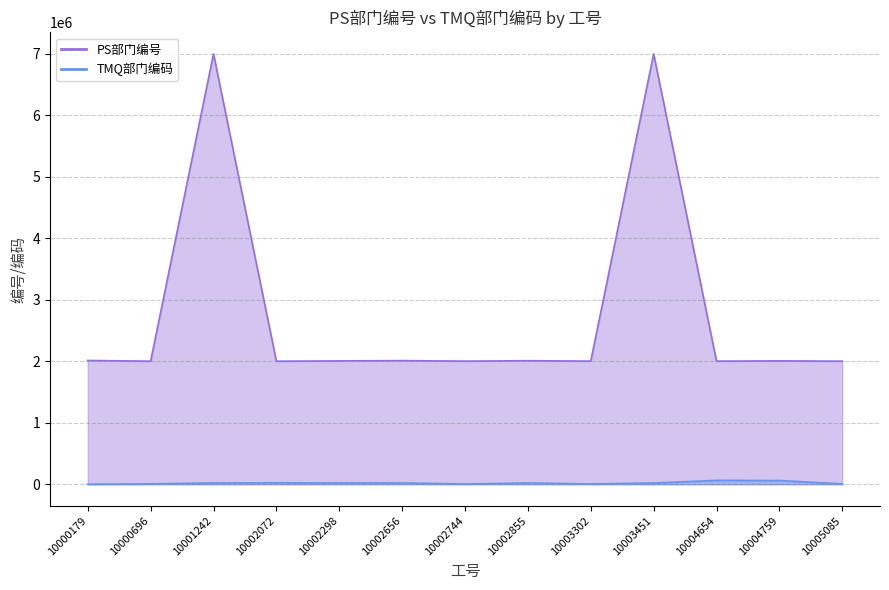

The value of TMQ部门编码 at 10000696 is 5921. True or false?

True